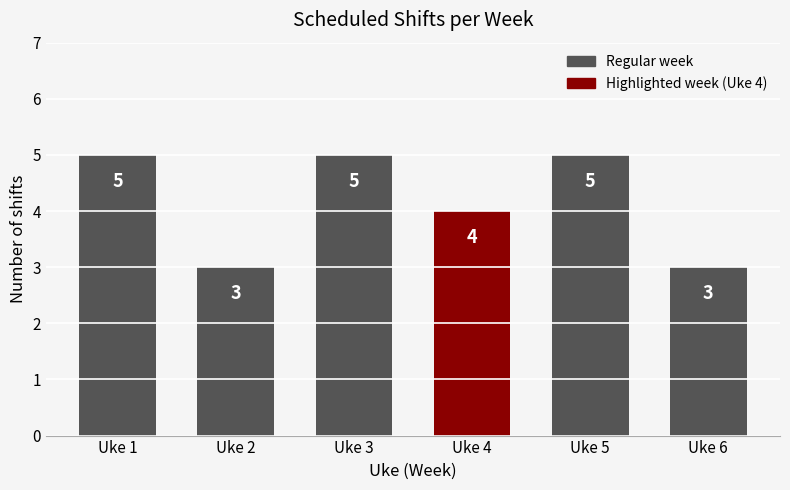

What is the approximate value at Uke 4?

4